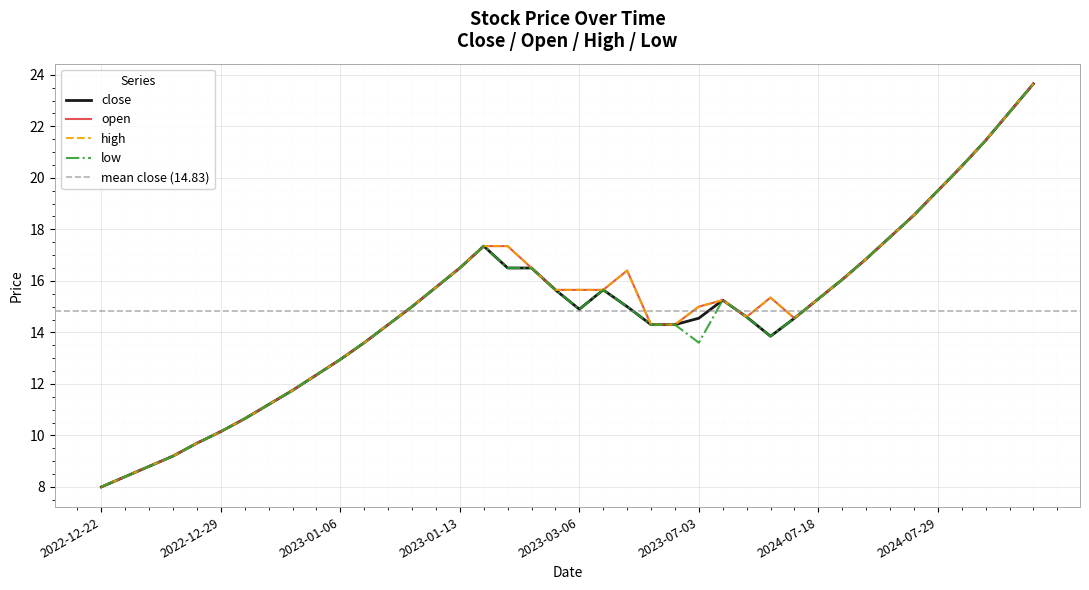

True or false: open and high intersect in this chart.

False